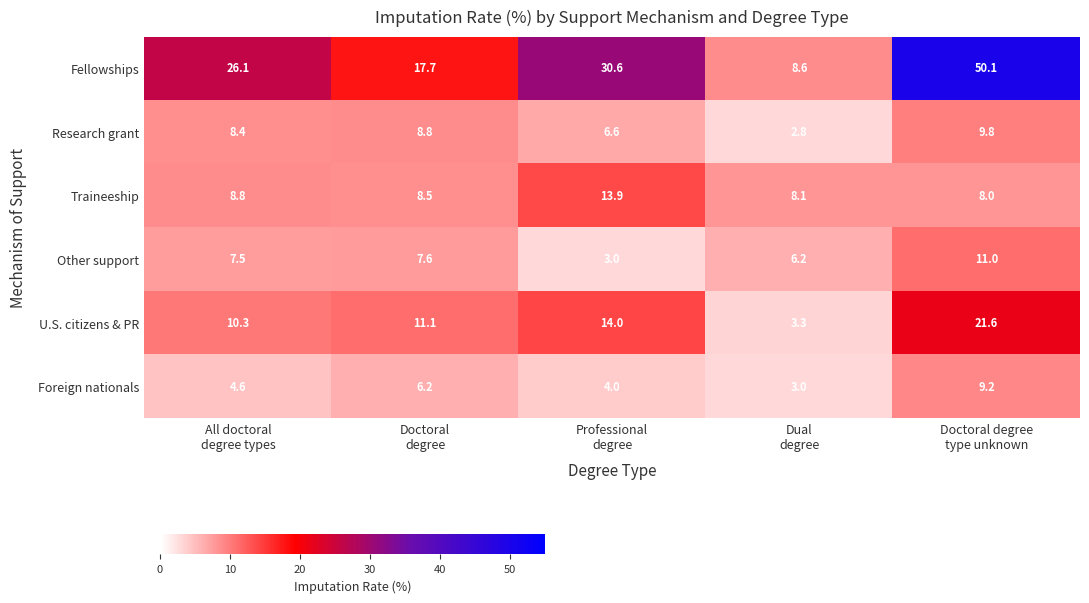

List the series in order of their peak value, highest first.

Fellowships, U.S. citizens & PR, Traineeship, Other support, Research grant, Foreign nationals